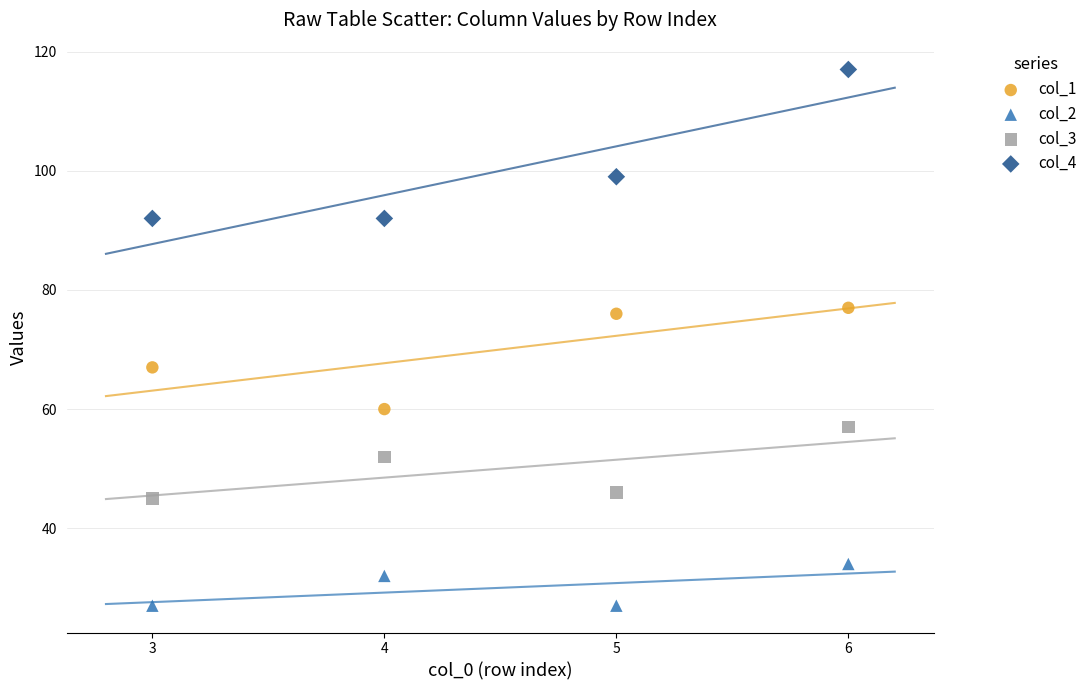

Which series reaches the maximum Y coordinate?

col_4